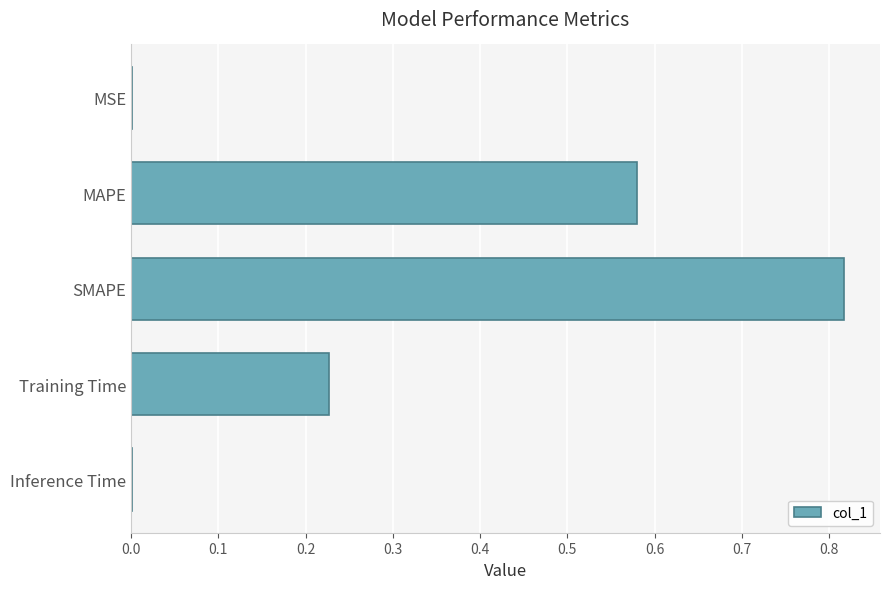

How many data points does each series have?

5